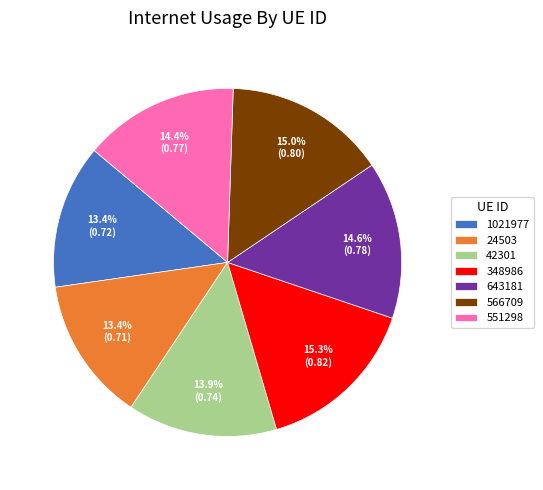

Is it true that 42301 is 26% of the pie?

False